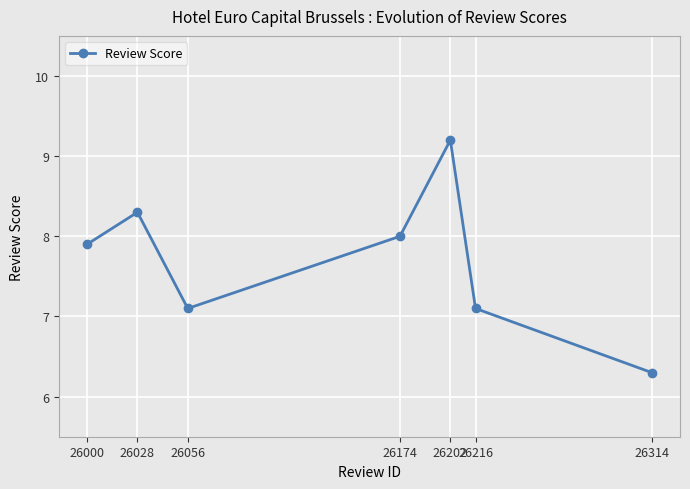

Which label corresponds to the largest value in the chart?

26202